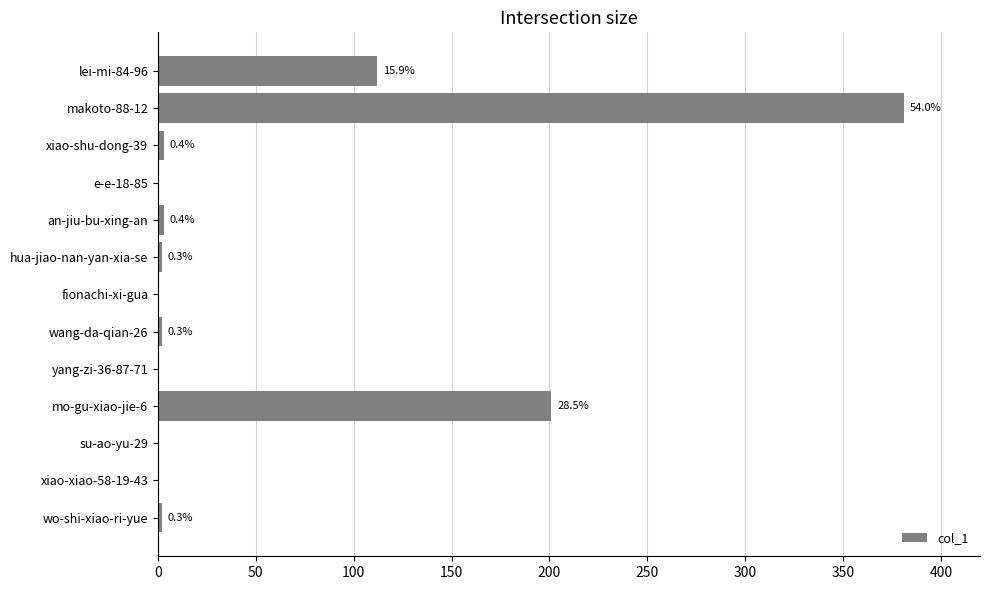

Does the chart contain any negative values?

No